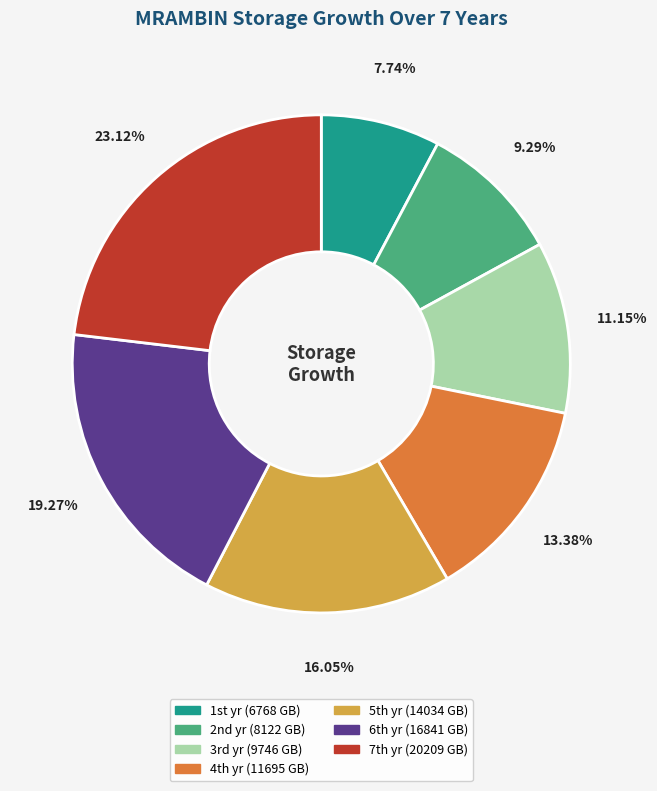

Count the number of slices in the pie.

7